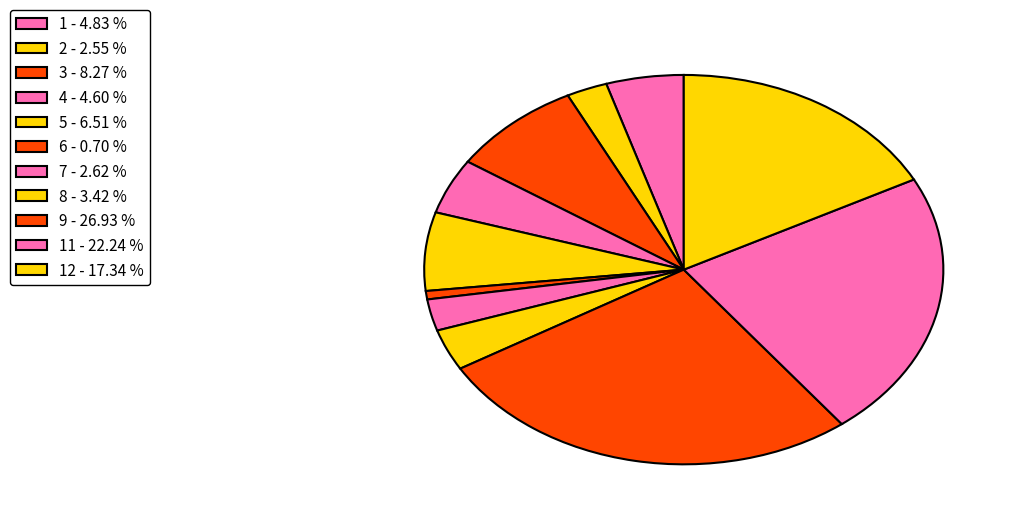

Count the number of slices in the pie.

11